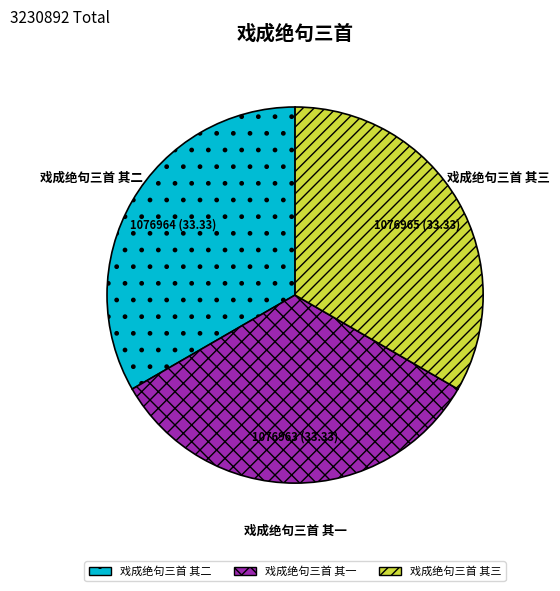

Does 戏成绝句三首 其一 represent more than half of the total?

No